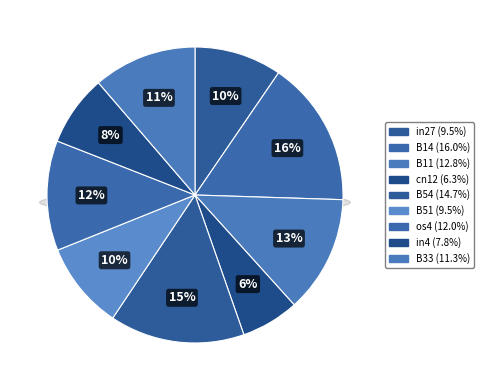

Is the sum of in4 and B51 greater than half?

No